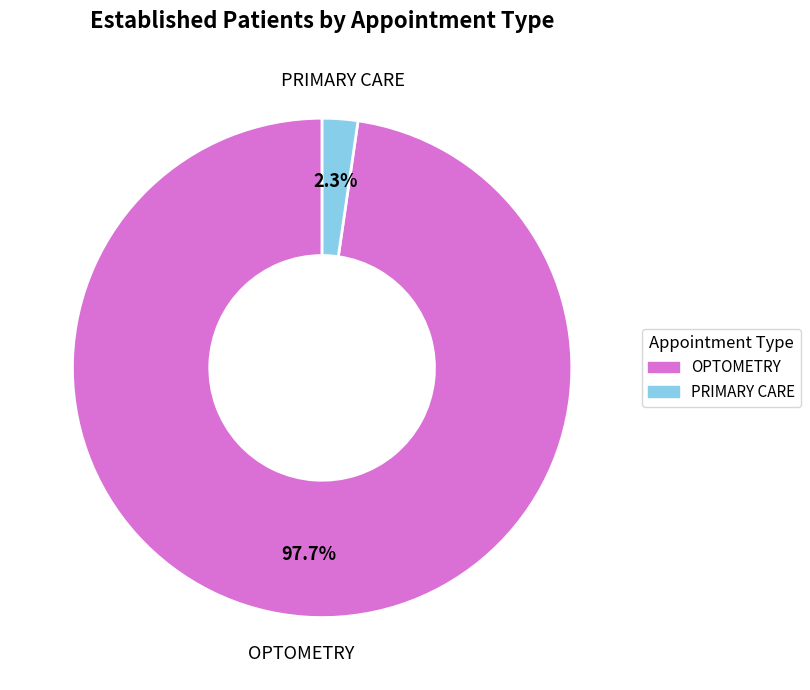

What is the largest slice in the pie chart?

OPTOMETRY